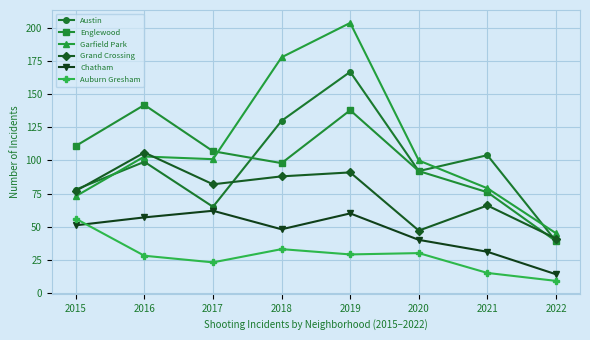

What are all the series names shown in the legend?

Austin, Englewood, Garfield Park, Grand Crossing, Chatham, Auburn Gresham